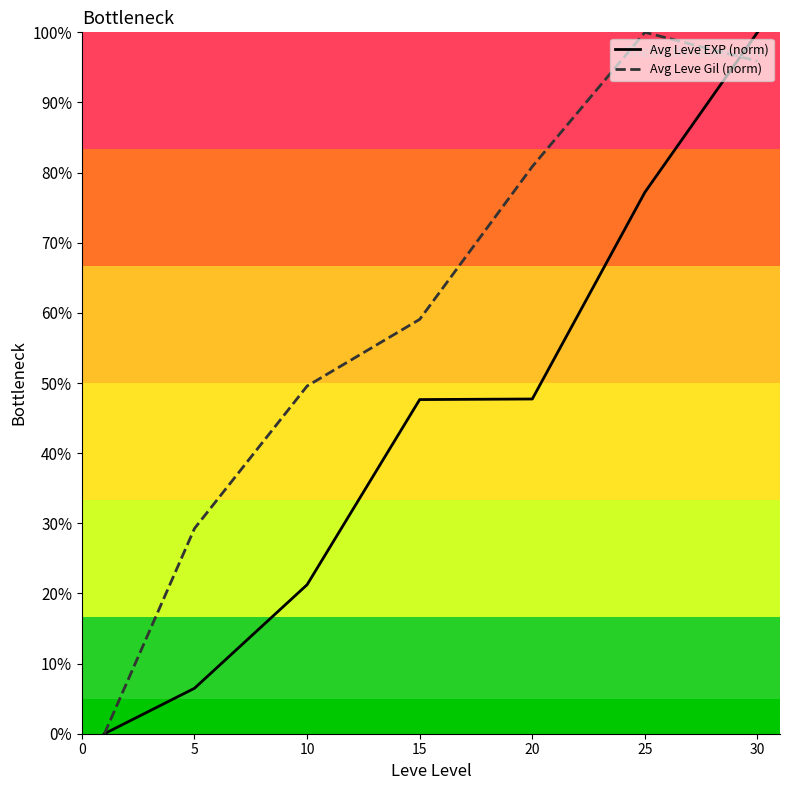

What is the maximum value for Avg Leve Gil (norm)?

100.0